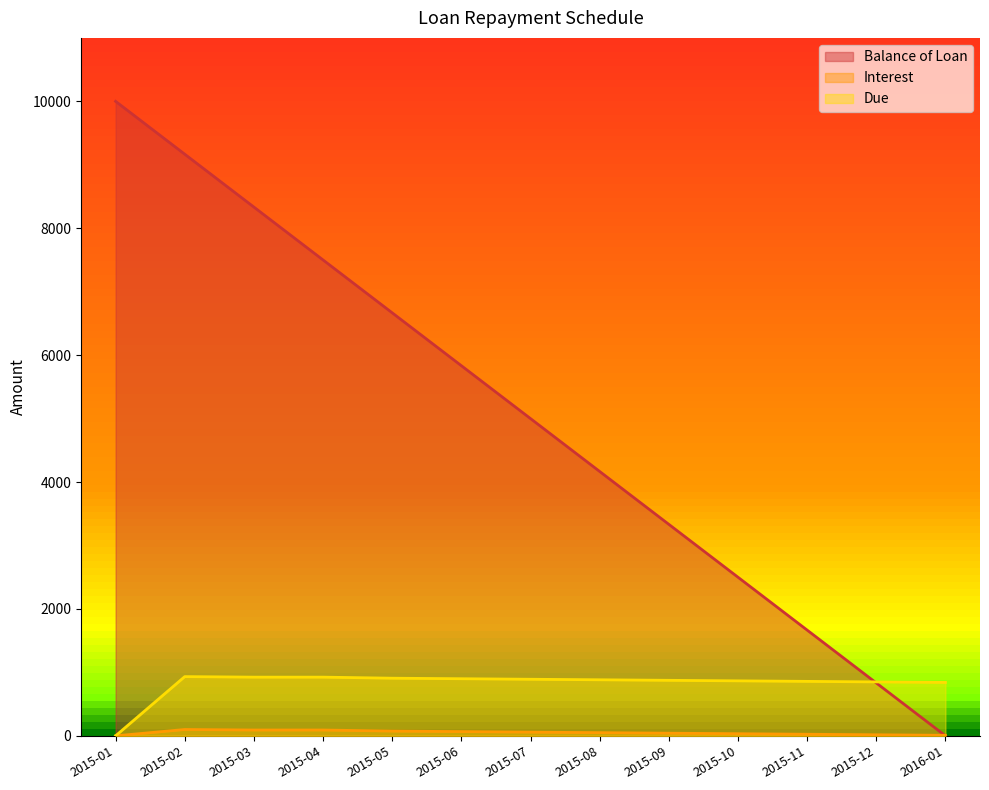

Count the number of data series in this chart.

3